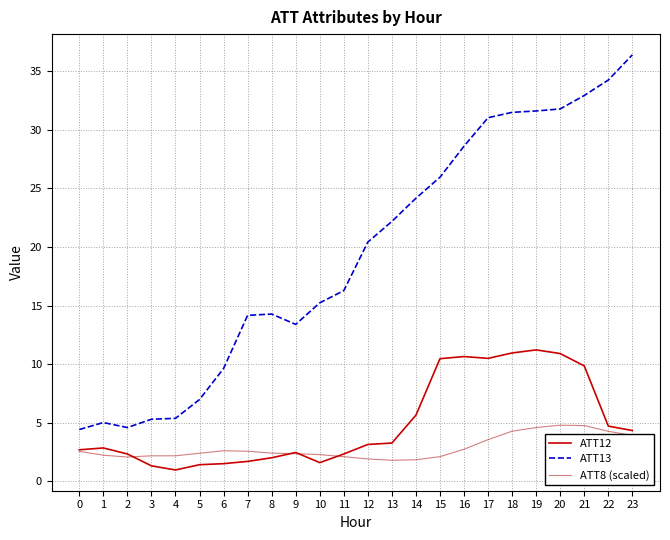

What is the spread (max minus min) of values at 1?

2.8